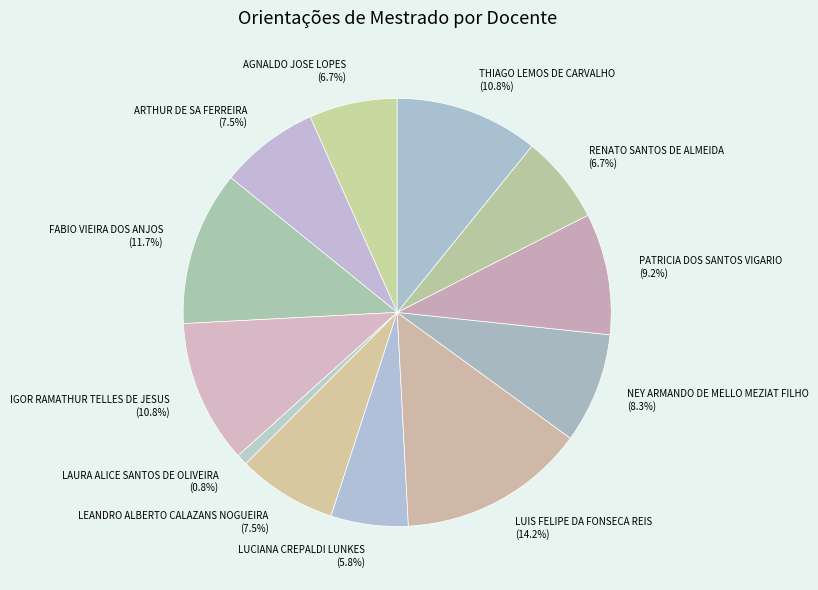

To the nearest percent, what is the difference between the largest and smallest slice percentages?

13%